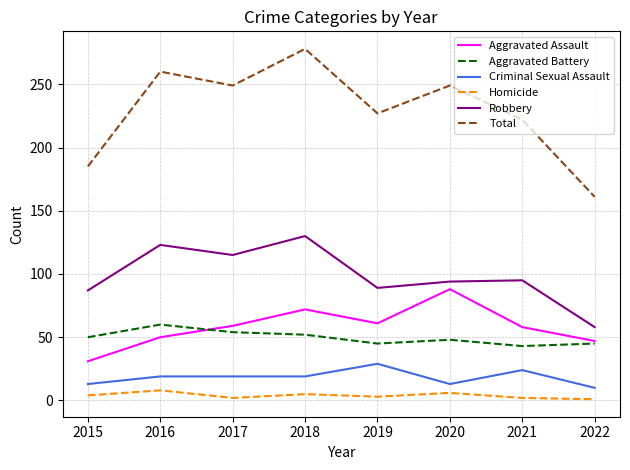

What are all the series names shown in the legend?

Aggravated Assault, Aggravated Battery, Criminal Sexual Assault, Homicide, Robbery, Total